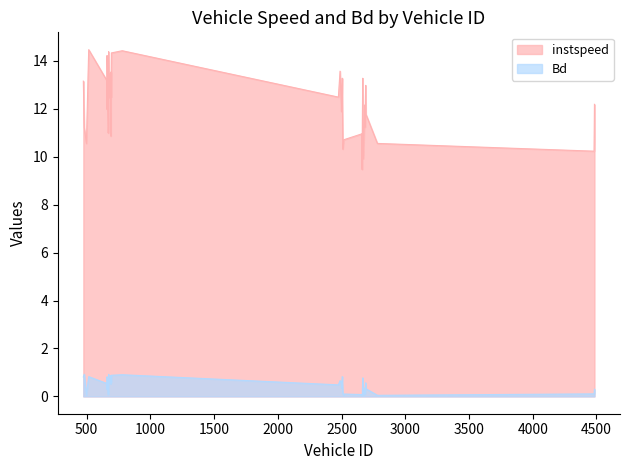

At which category is the sum across all series the highest?

779.0